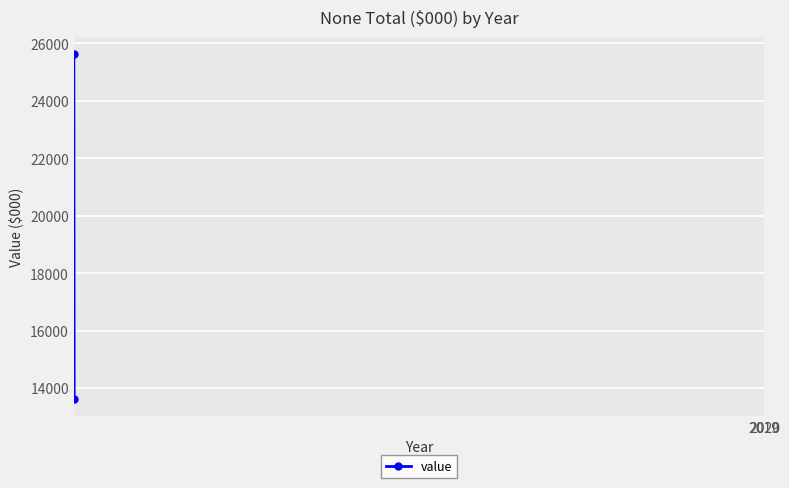

At which label is the value closest to 19623?

2020